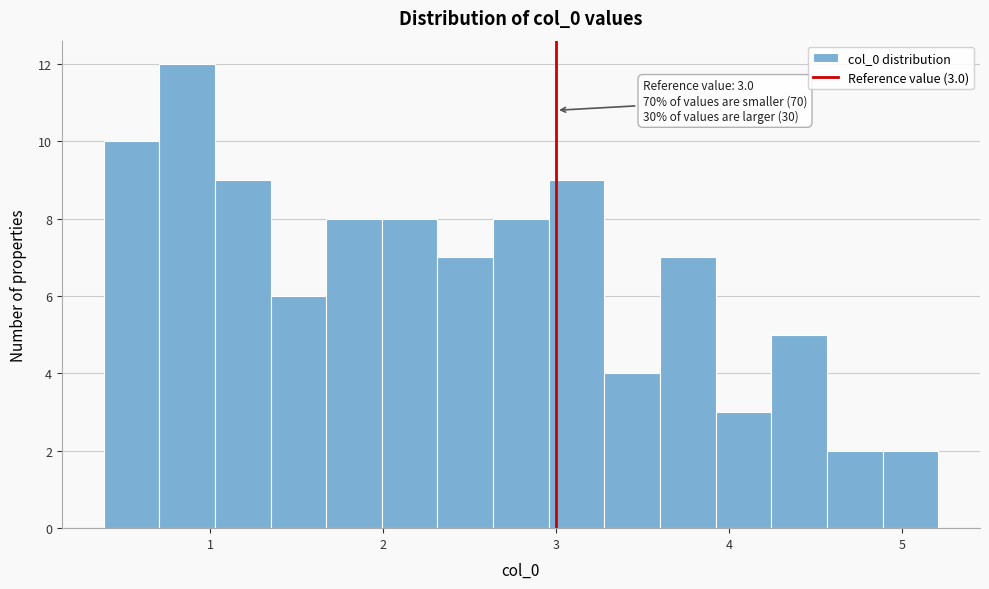

Around what value on the x-axis is the tallest bar? Give the approximate position of its centre, as read against the axis.

0.9